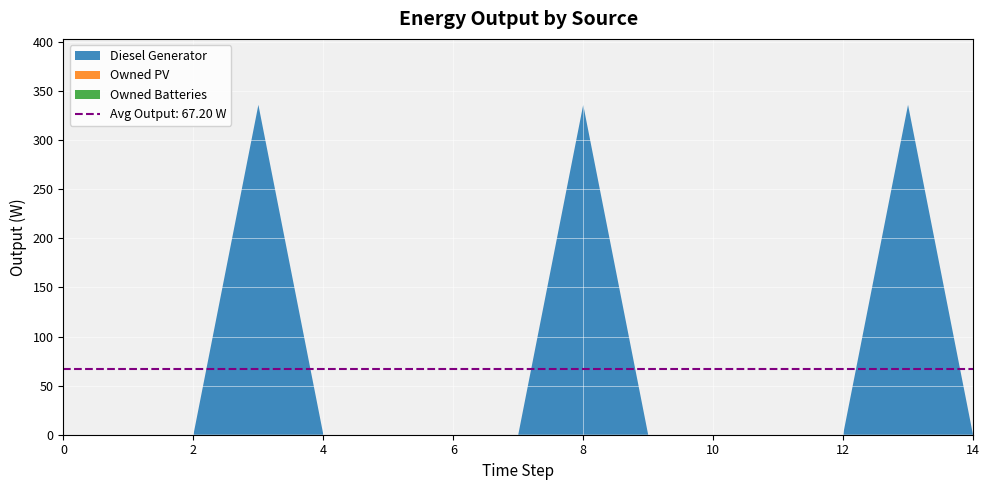

Reading left to right, what are all the values shown in this chart?

Diesel Generator: 0	0	0	336	0	0	0	0	336	0	0	0	0	336	0
Owned PV: 0	0	0	0	0	0	0	0	0	0	0	0	0	0	0
Owned Batteries: 0	0	0	0	0	0	0	0	0	0	0	0	0	0	0